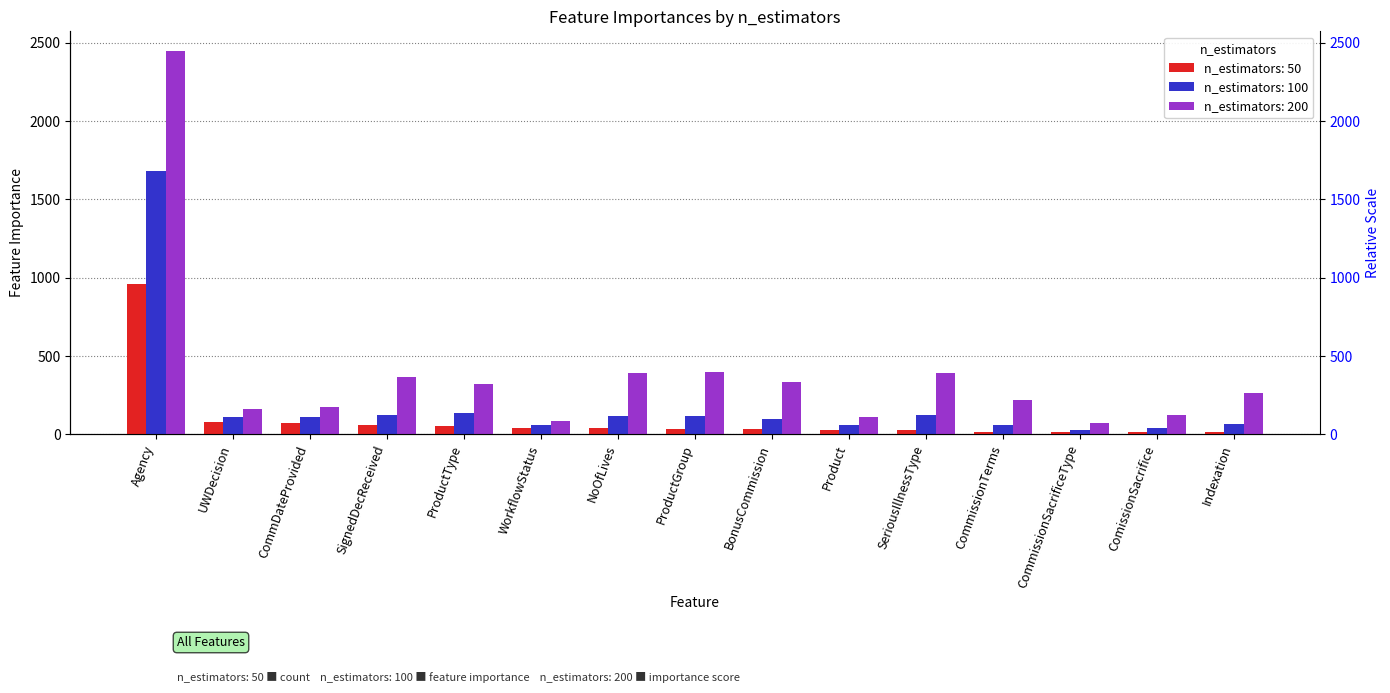

What is the difference between the n_estimators: 100 values at Agency and SignedDecReceived?

1555